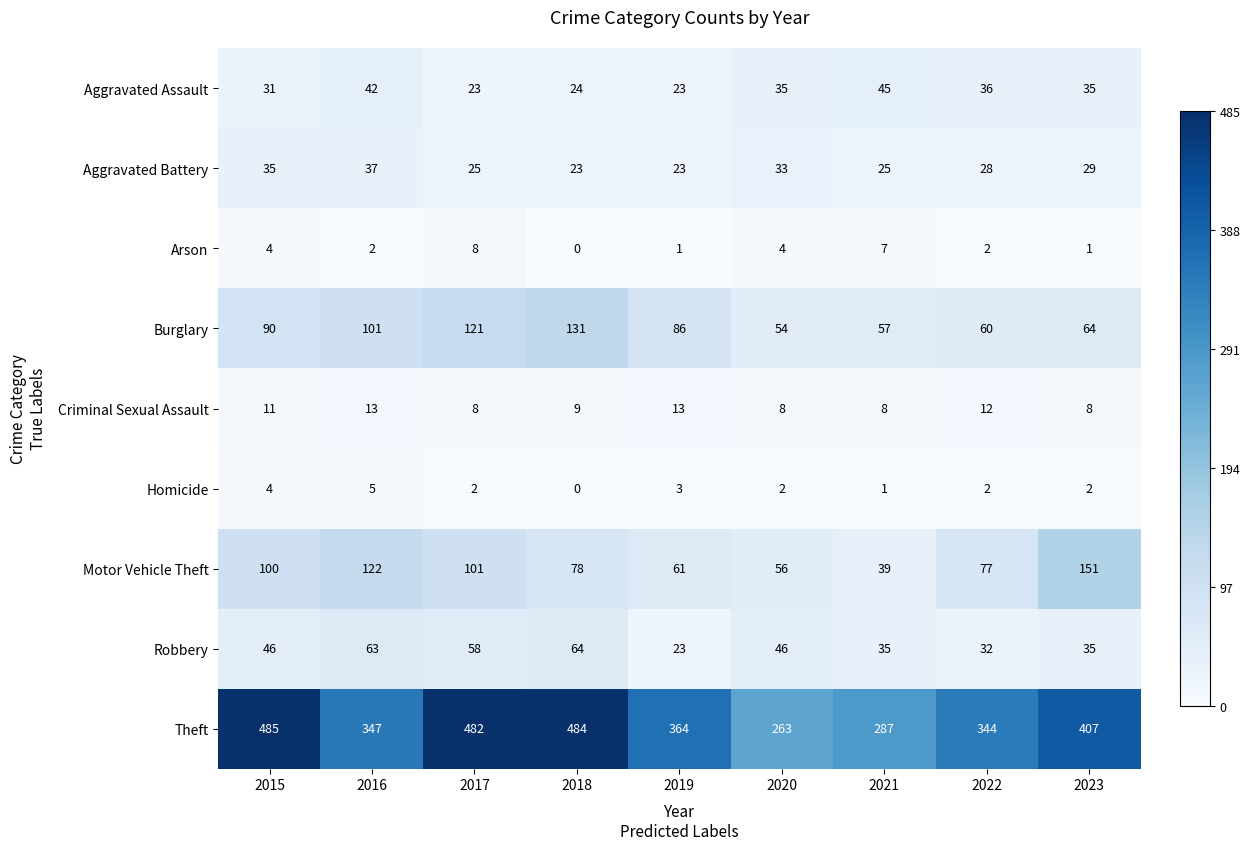

At which category is the sum across all series the highest?

2017